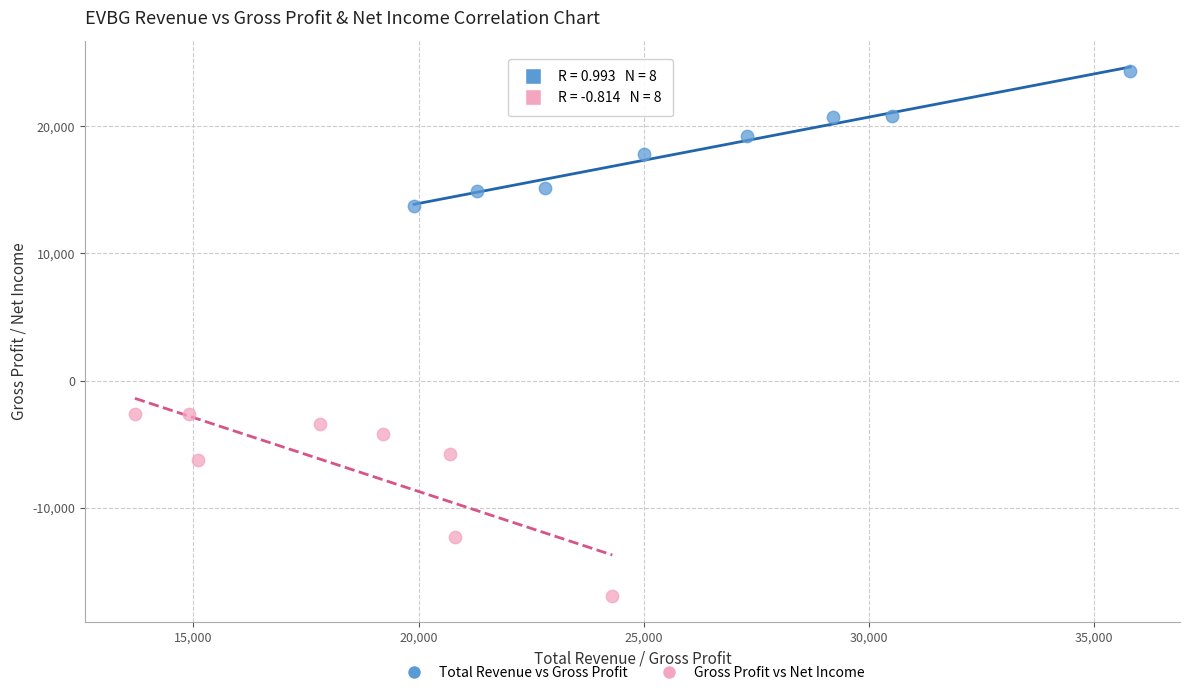

Which series contains the highest Y value?

Total Revenue vs Gross Profit